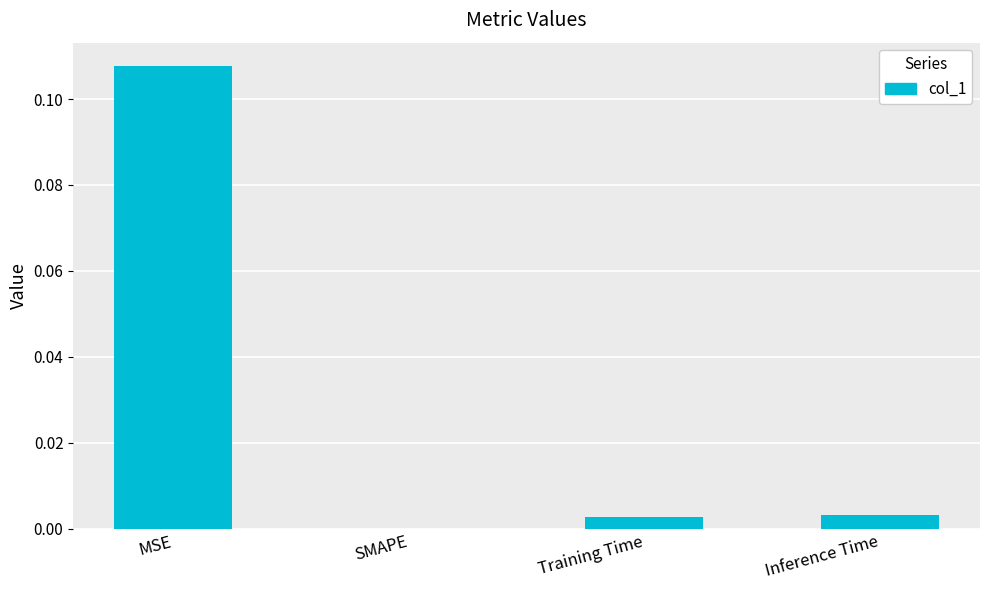

The chart shows a value of 0.0 at Inference Time. True or false?

True